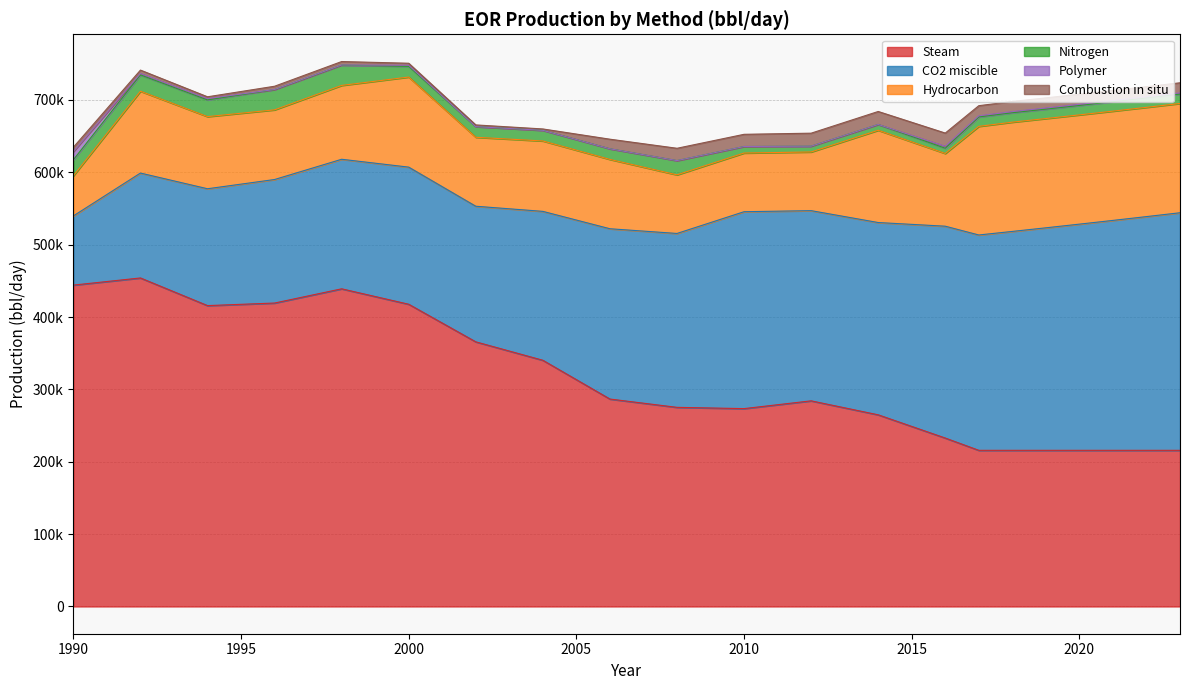

Reading left to right, extract all data points from this chart.

Steam: 1990=444137.0	1991=449073.0	1992=454009.0	1993=434905.0	1994=415801.0	1995=417575.0	1996=419349.0	1997=429179.5	1998=439010.0	1999=428342.5	2000=417675.0	2001=391696.0	2002=365717.0	2003=352985.0	2004=340253.0	2005=313460.5	2006=286668.1	2007=280930.0	2008=275192.0	2009=274320.0	2010=273448.0	2011=278820.0	2012=284192.0	2013=274534.0	2014=264876.0	2015=248822.9	2016=232769.8	2017=215800.0	2018=215800.0	2019=215800.0	2020=215800.0	2021=215800.0	2022=215800.0	2023=215800.0
CO2 miscible: 1990=95591.0	1991=120282.0	1992=144973.0	1993=153229.5	1994=161486.0	1995=166100.5	1996=170715.0	1997=174869.5	1998=179024.0	1999=184258.5	2000=189493.0	2001=188451.5	2002=187410.0	2003=196592.5	2004=205775.0	2005=220559.7	2006=235344.3	2007=237828.7	2008=240313.0	2009=256211.0	2010=272109.0	2011=267471.0	2012=262833.0	2013=264281.0	2014=265729.0	2015=279247.7	2016=292766.4	2017=297600.0	2018=302513.4	2019=307507.9	2020=312584.8	2021=317745.6	2022=322991.6	2023=328324.1
Hydrocarbon: 1990=55386.0	1991=84229.0	1992=113072.0	1993=106382.5	1994=99693.0	1995=97978.0	1996=96263.0	1997=99158.0	1998=102053.0	1999=113276.5	2000=124500.0	2001=109900.0	2002=95300.0	2003=96300.0	2004=97300.0	2005=96550.0	2006=95800.0	2007=88400.0	2008=81000.0	2009=81050.0	2010=81100.0	2011=81100.0	2012=81100.0	2013=104300.0	2014=127500.0	2015=114001.8	2016=100503.5	2017=150100.0	2018=151000.0	2019=151000.0	2020=151000.0	2021=151000.0	2022=151000.0	2023=151000.0
Nitrogen: 1990=22260.0	1991=22420.0	1992=22580.0	1993=22815.0	1994=23050.0	1995=25533.5	1996=28017.0	1997=28067.0	1998=28117.0	1999=21408.5	2000=14700.0	2001=14700.0	2002=14700.0	2003=14700.0	2004=14700.0	2005=14700.0	2006=14700.0	2007=17200.0	2008=19700.0	2009=14350.0	2010=9000.0	2011=8500.0	2012=8000.0	2013=8000.0	2014=8000.0	2015=7627.0	2016=7254.0	2017=13000.0	2018=13000.0	2019=13000.0	2020=13000.0	2021=13000.0	2022=13000.0	2023=13000.0
Polymer: 1990=11219.0	1991=6579.5	1992=1940.0	1993=1884.0	1994=1828.0	1995=983.5	1996=139.0	1997=139.0	1998=139.0	1999=868.5	2000=1598.0	2001=799.0	2002=0.0	2003=0.0	2004=0.0	2005=0.0	2006=0.0	2007=0.0	2008=0.0	2009=0.0	2010=0.0	2011=0.0	2012=0.0	2013=0.0	2014=0.0	2015=1354.5	2016=2709.0	2017=1600.0	2018=1600.0	2019=1600.0	2020=1600.0	2021=1600.0	2022=1600.0	2023=1600.0
Combustion in situ: 1990=6090.0	1991=5396.0	1992=4702.0	1993=3611.0	1994=2520.0	1995=3502.5	1996=4485.0	1997=4622.5	1998=4760.0	1999=3770.5	2000=2781.0	2001=2582.5	2002=2384.0	2003=2142.5	2004=1901.0	2005=7580.5	2006=13260.0	2007=15142.5	2008=17025.0	2009=16946.5	2010=16868.0	2011=17419.5	2012=17971.0	2013=17971.0	2014=17971.0	2015=18104.7	2016=18238.4	2017=14000.0	2018=14000.0	2019=14000.0	2020=14000.0	2021=14000.0	2022=14000.0	2023=14000.0